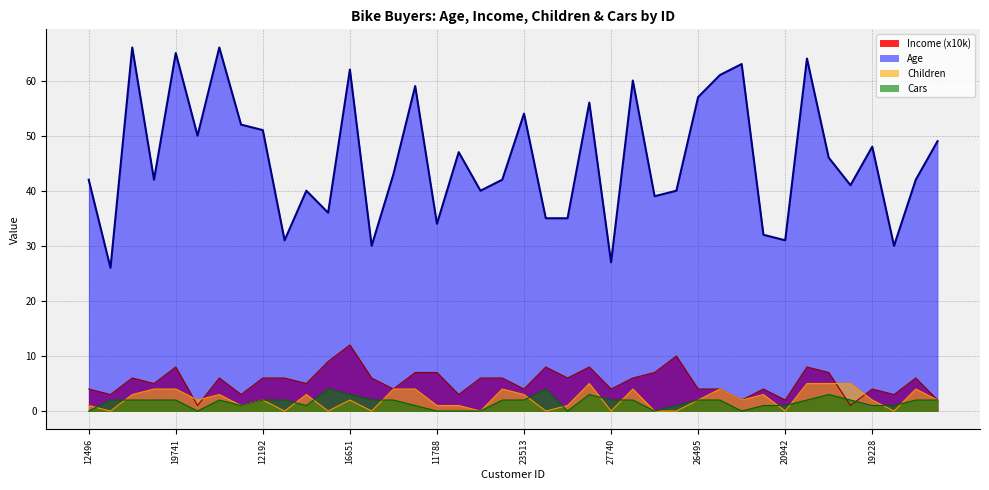

What is the difference between the maximum and minimum values in the Cars series?

4